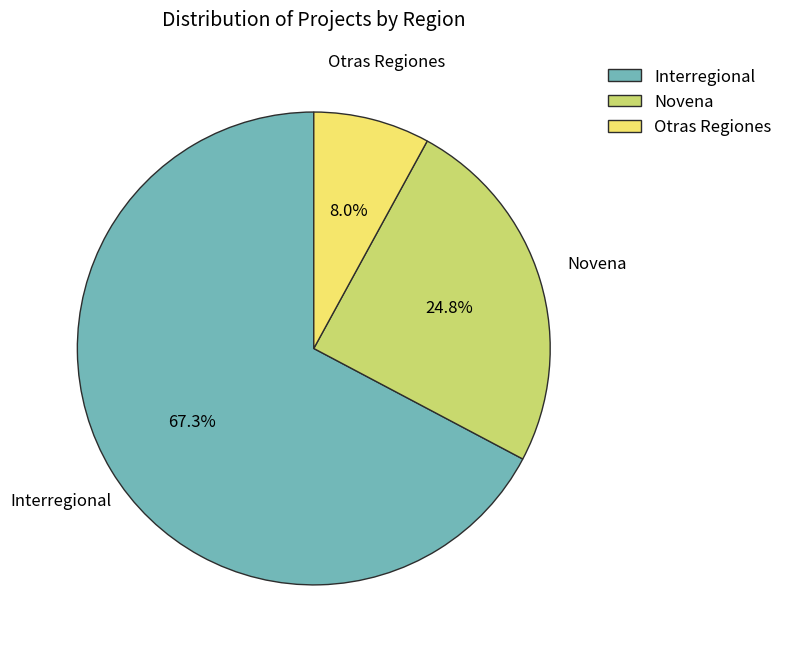

What portion of the pie excludes Otras Regiones?

92.0%